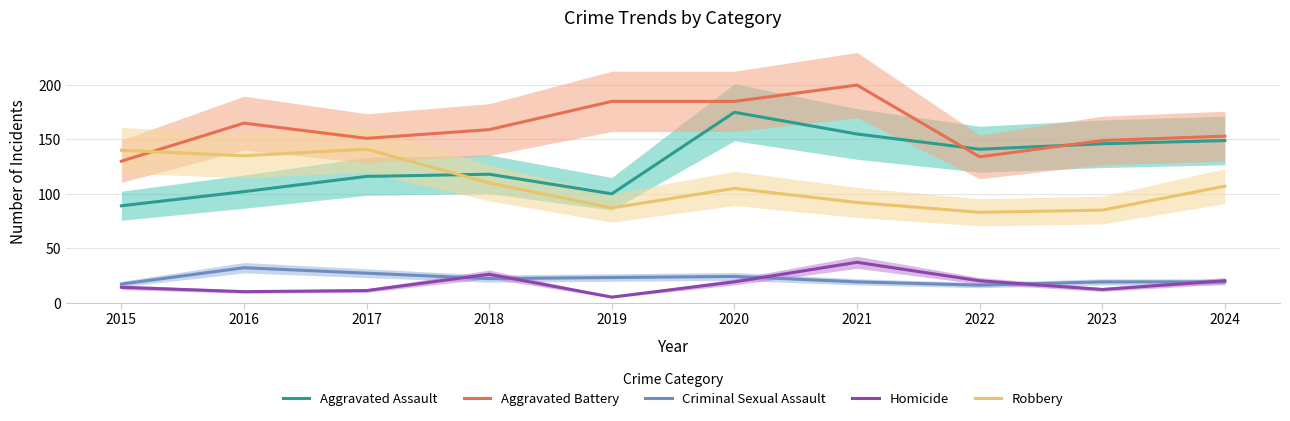

How many lines are shown in the chart?

5